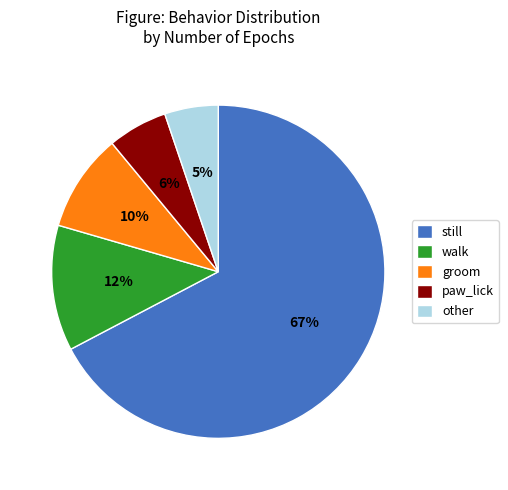

To the nearest percent, what is the difference between the largest and smallest slice percentages?

62%